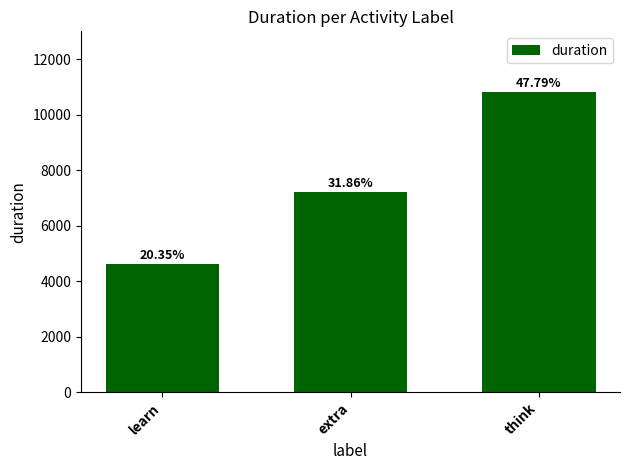

What is the ratio of the value at extra to the value at learn?

1.6